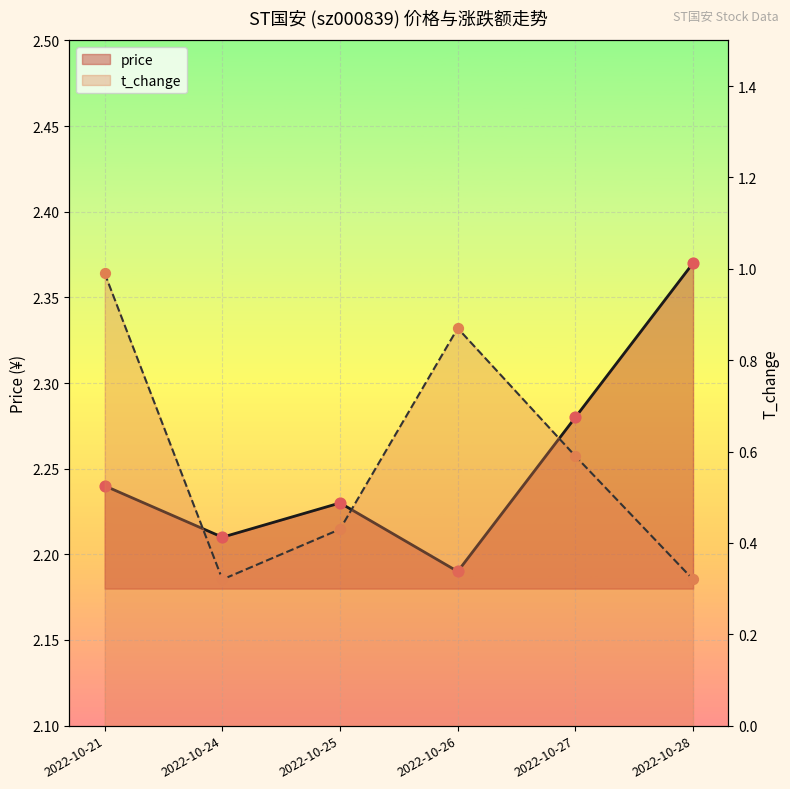

Which series has the widest spread of Y values?

t_change